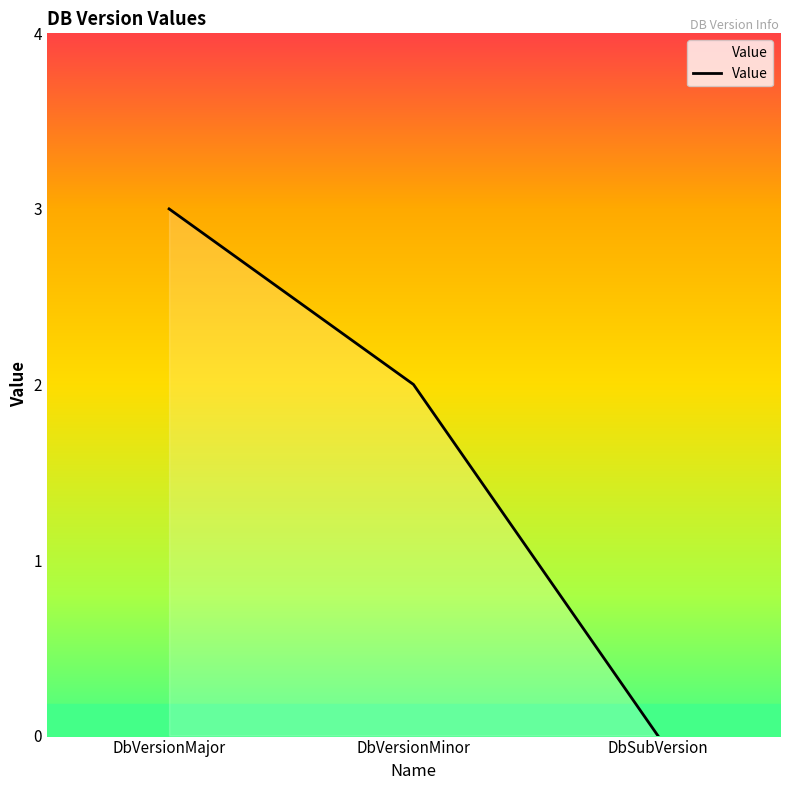

Does the chart display data point markers on the line(s)?

No